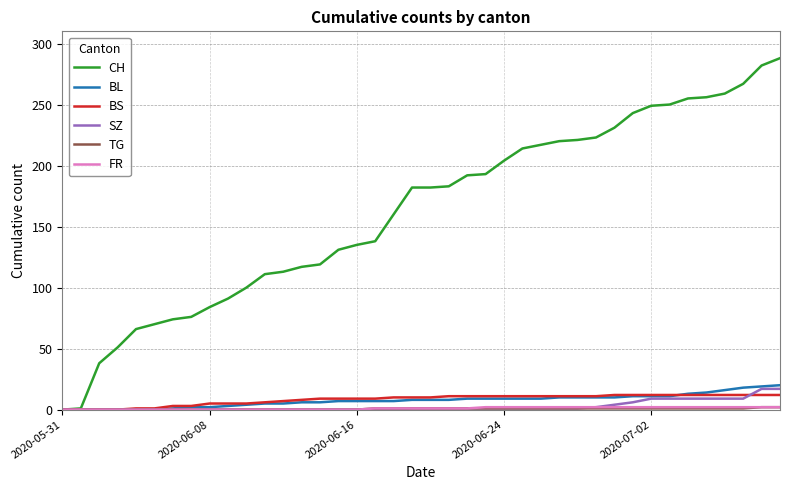

What is the maximum value shown in the chart?

288